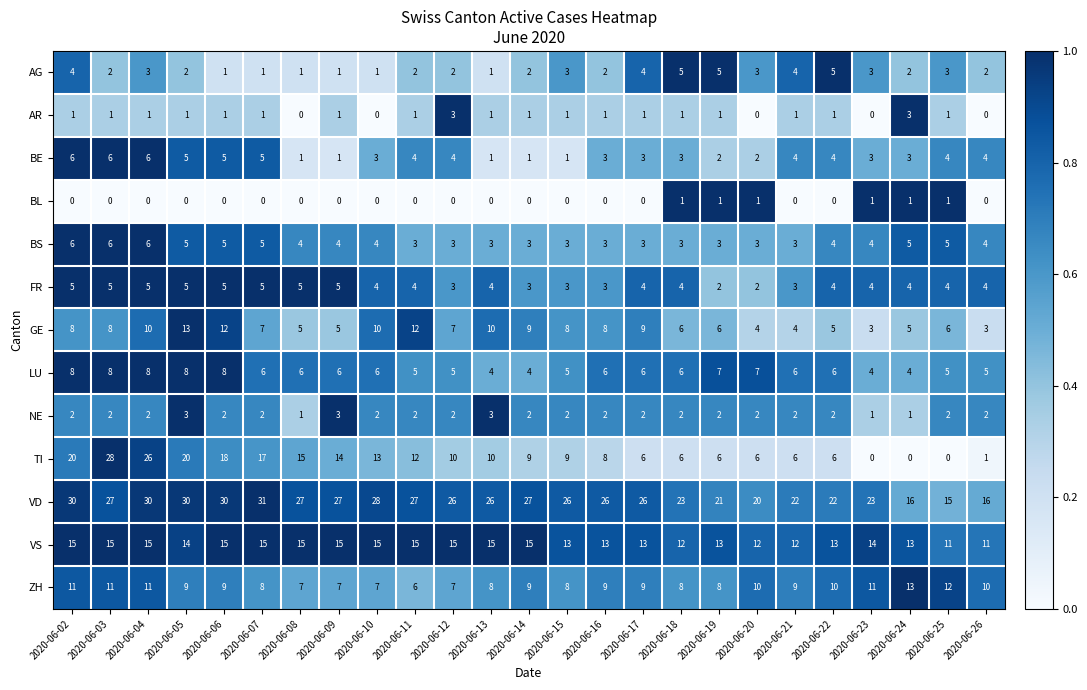

At which category is the sum across all series the highest?

2020-06-04